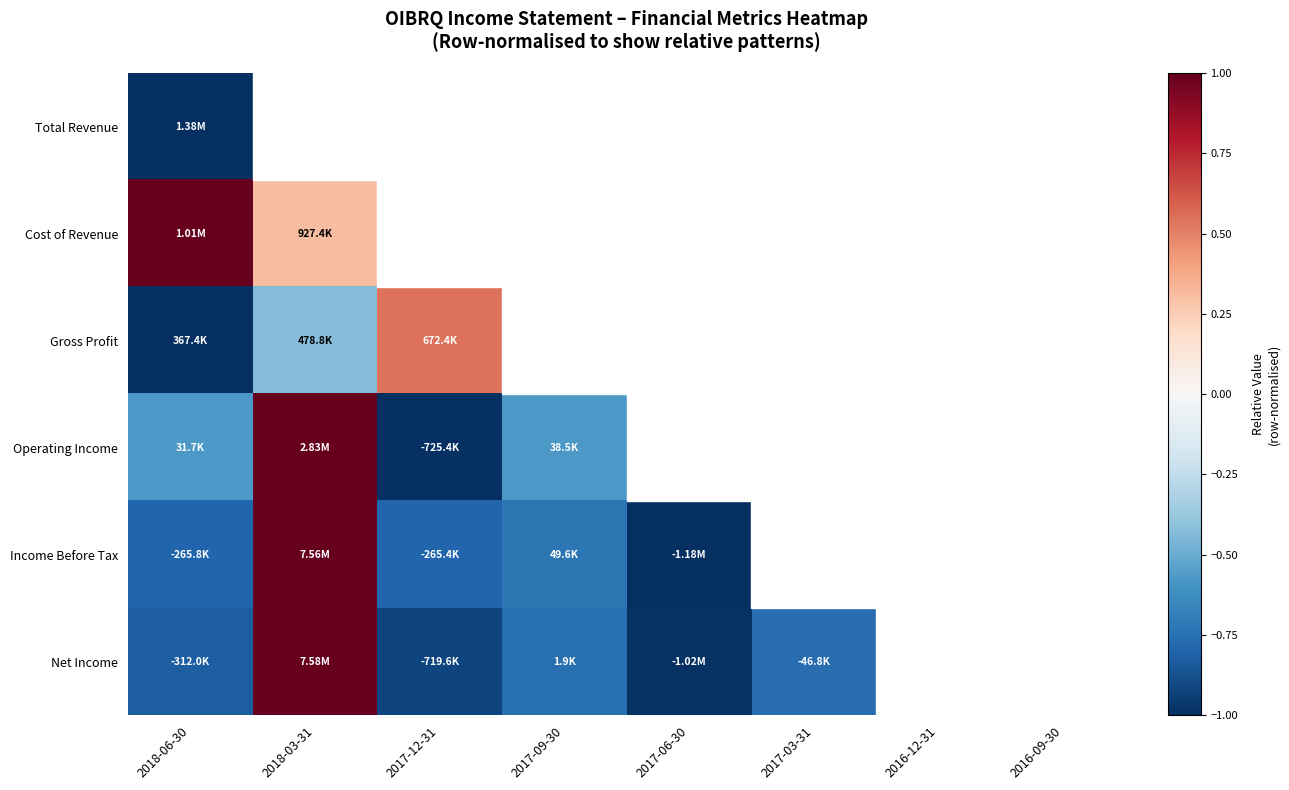

What is the maximum value shown in the chart?

1.0